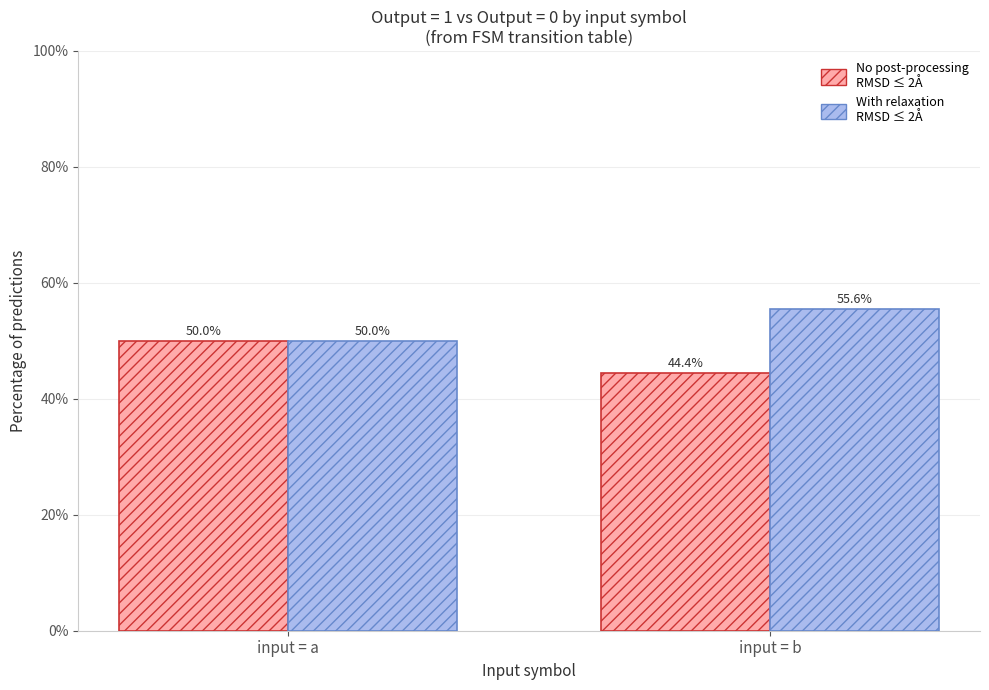

Rank the series at input = b from lowest to highest value.

No post-processing RMSD ≤ 2Å, With relaxation RMSD ≤ 2Å